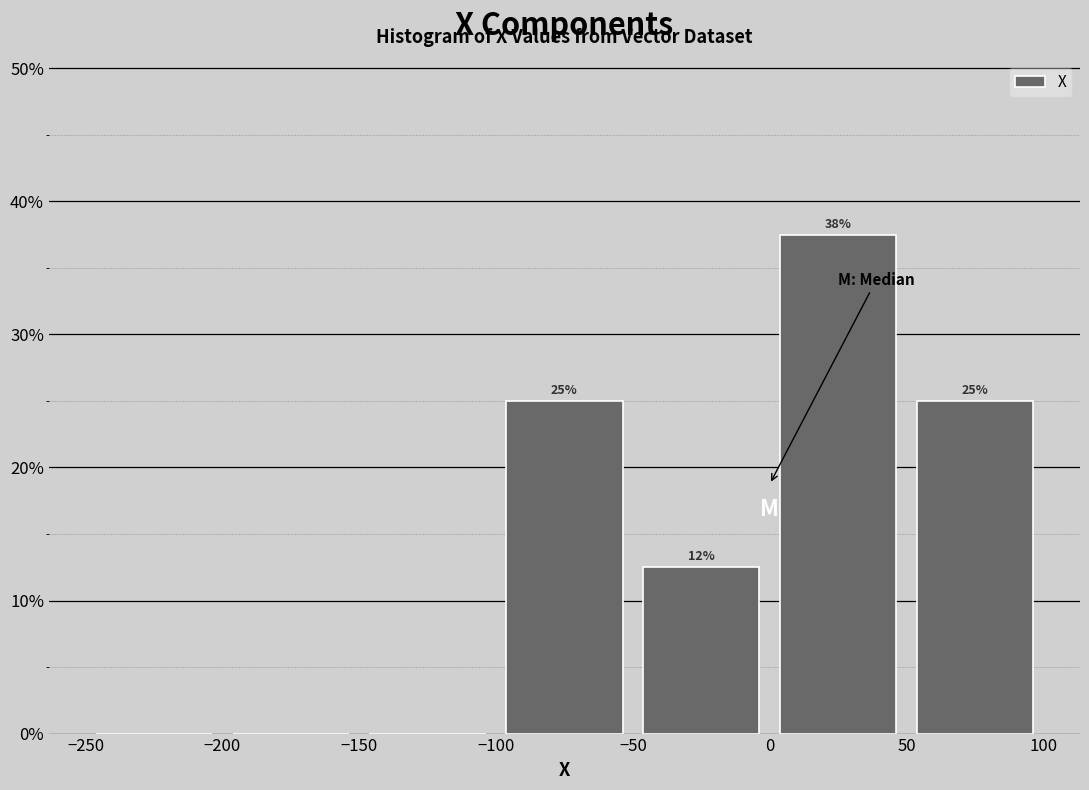

Which range on the x-axis has the tallest bar?

0 to 50